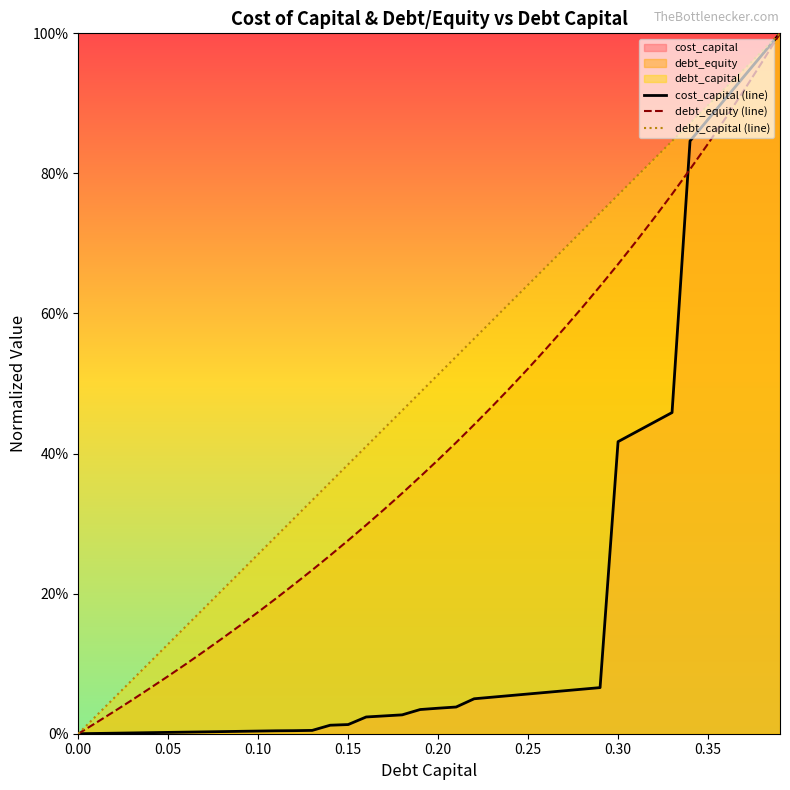

After their last crossing, which series has the higher values: cost_capital (line) or debt_equity (line)?

cost_capital (line)